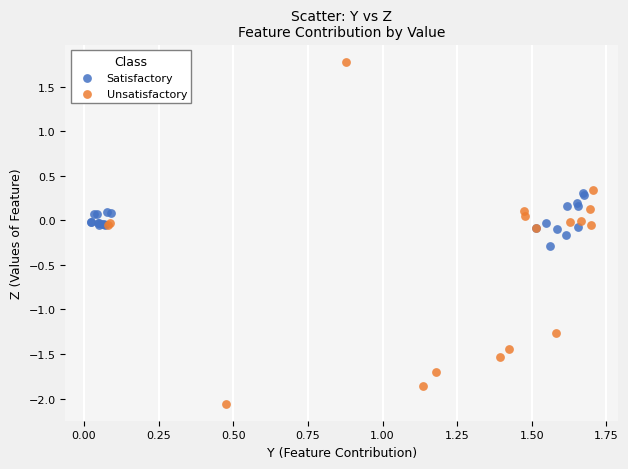

Which series contains the lowest Y value?

Unsatisfactory